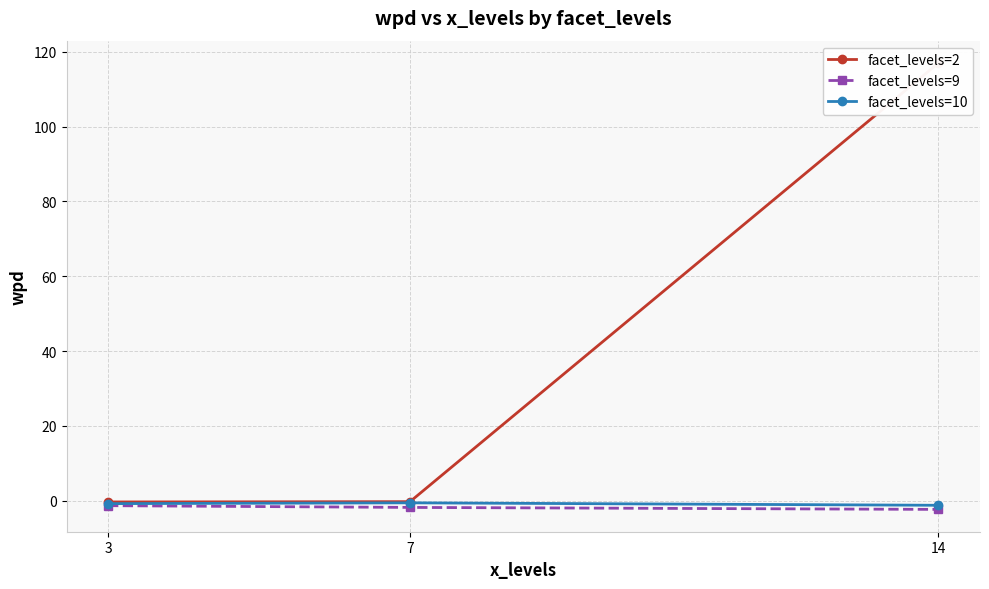

The value of facet_levels=2 at 7 is -0.2. True or false?

False